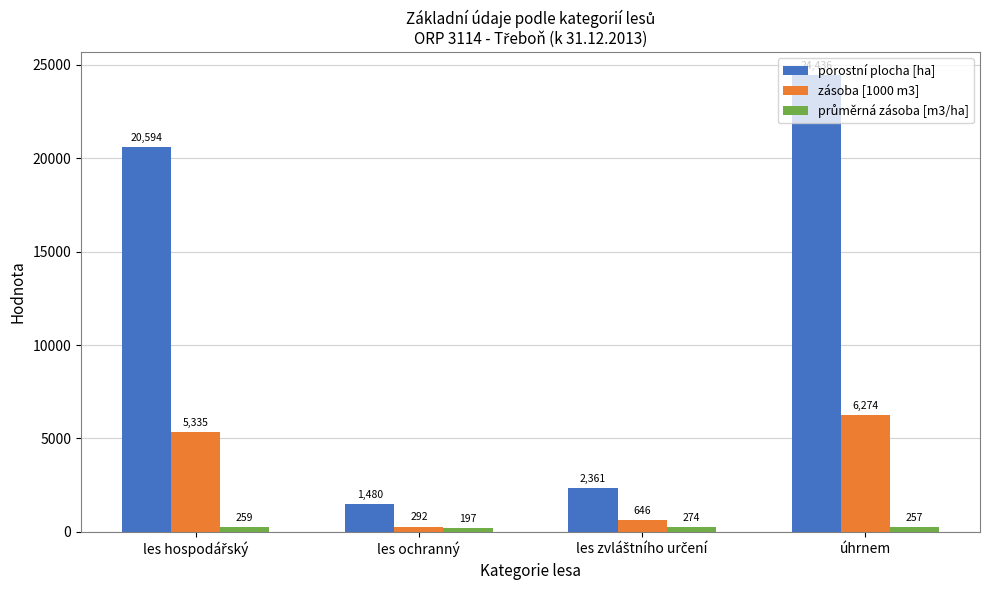

What is the greatest value displayed?

24435.9